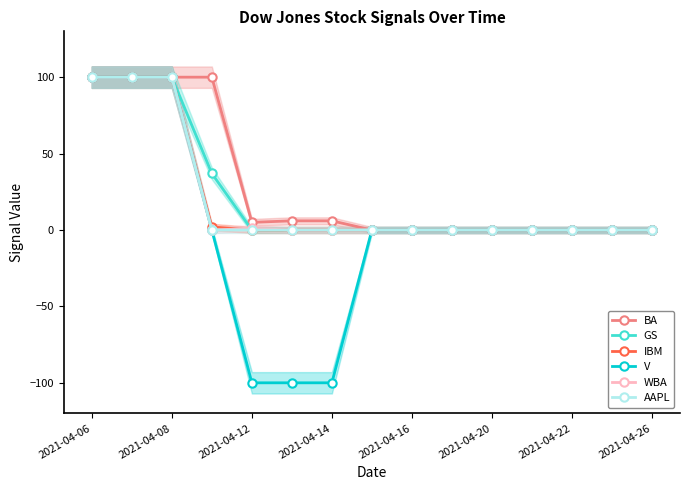

Which series has the widest spread of values?

V